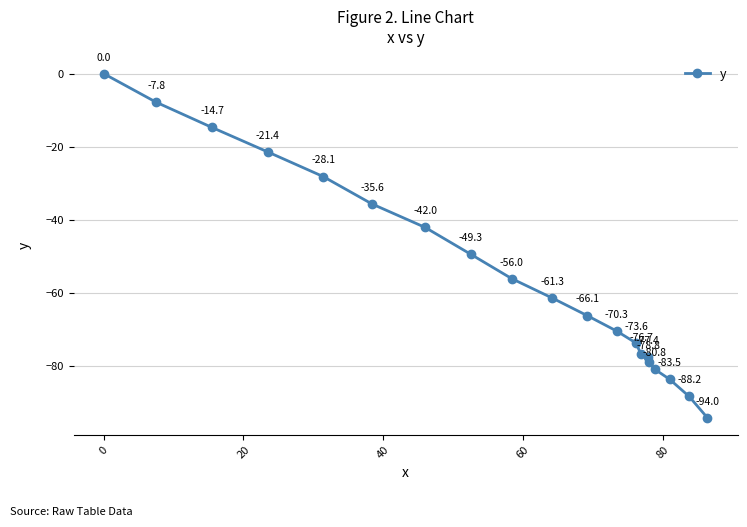

What is the minimum value shown in the chart?

-94.0